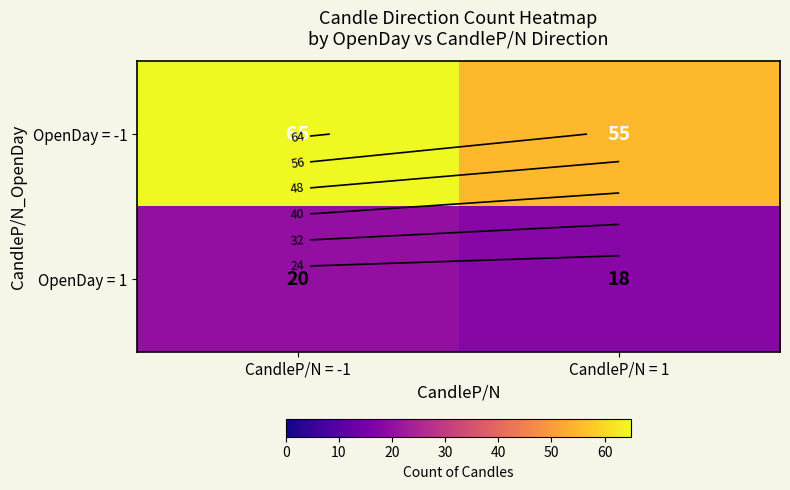

What is the total value across all series at CandleP/N = 1?

73